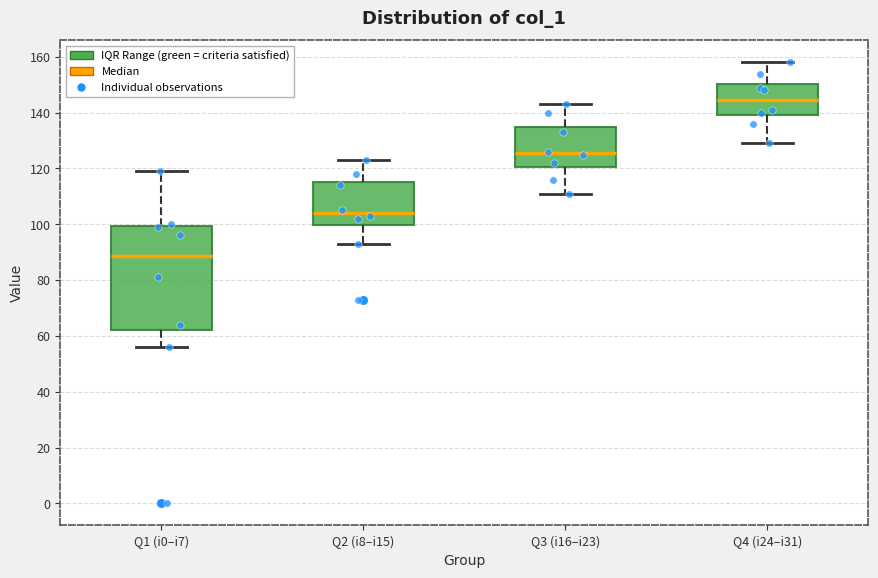

Reading left to right, read every box against the y-axis: the position of its median line, the range the box covers, and the ends of its whiskers. The values are not printed on the chart, so give them approximately, as read against the axis.

Q1 (i0–i7): median 88, box 62 to 100, whiskers 56 to 120
Q2 (i8–i15): median 104, box 100 to 116, whiskers 94 to 124
Q3 (i16–i23): median 126, box 120 to 134, whiskers 112 to 144
Q4 (i24–i31): median 144, box 140 to 150, whiskers 130 to 158